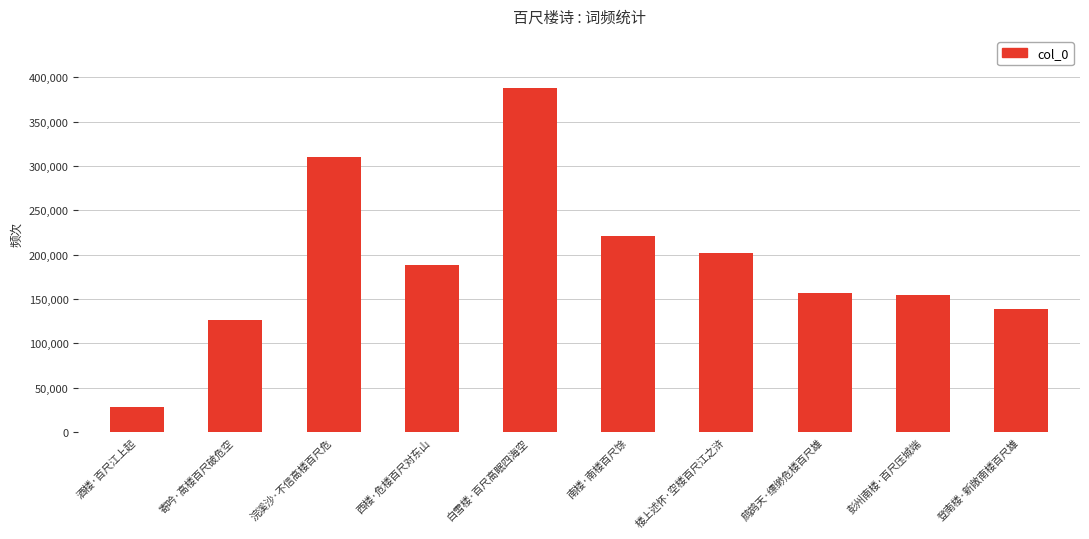

What is the average value?

191331